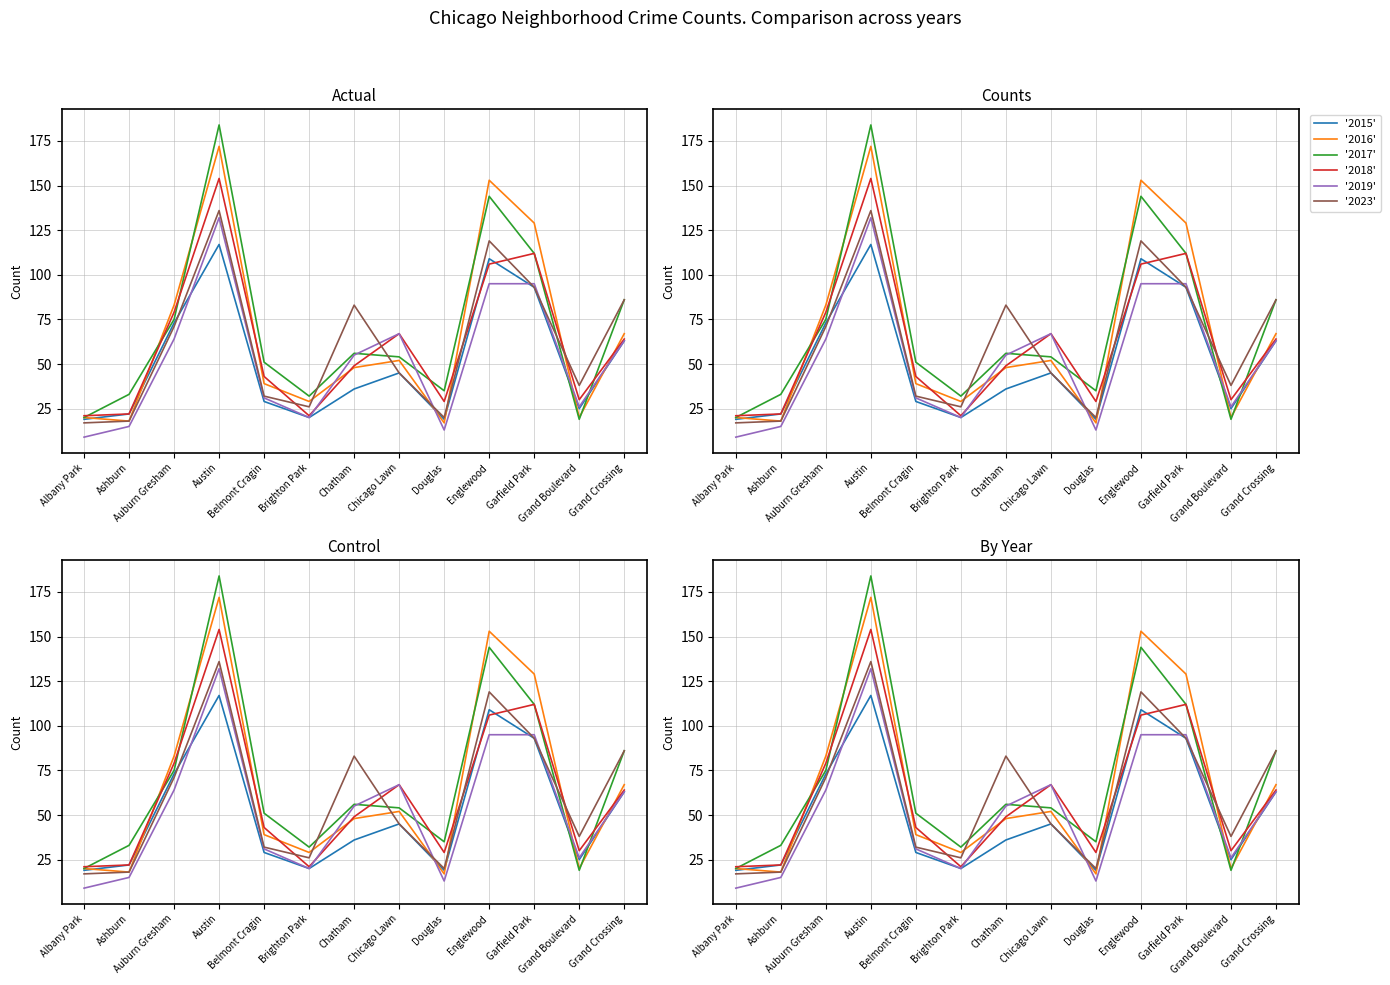

The value of 2017 at Chatham is 56. True or false?

True